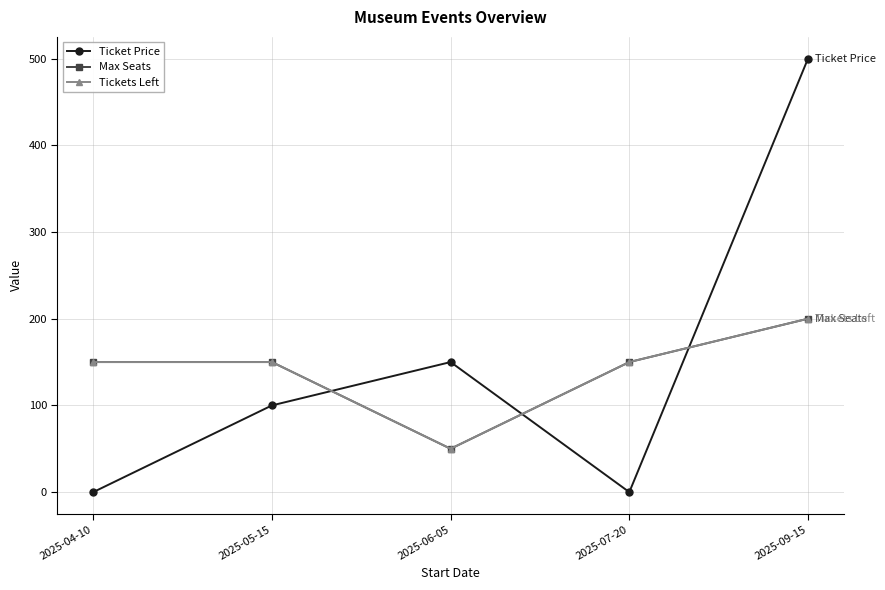

Reading right to left, list all the values displayed in this chart.

Ticket Price: 500	0	150	100	0
Max Seats: 200	150	50	150	150
Tickets Left: 200	150	50	150	150